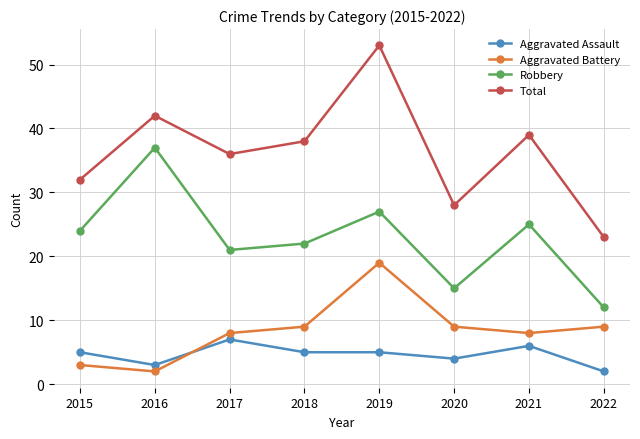

Where is Total nearest to the value 38?

2018